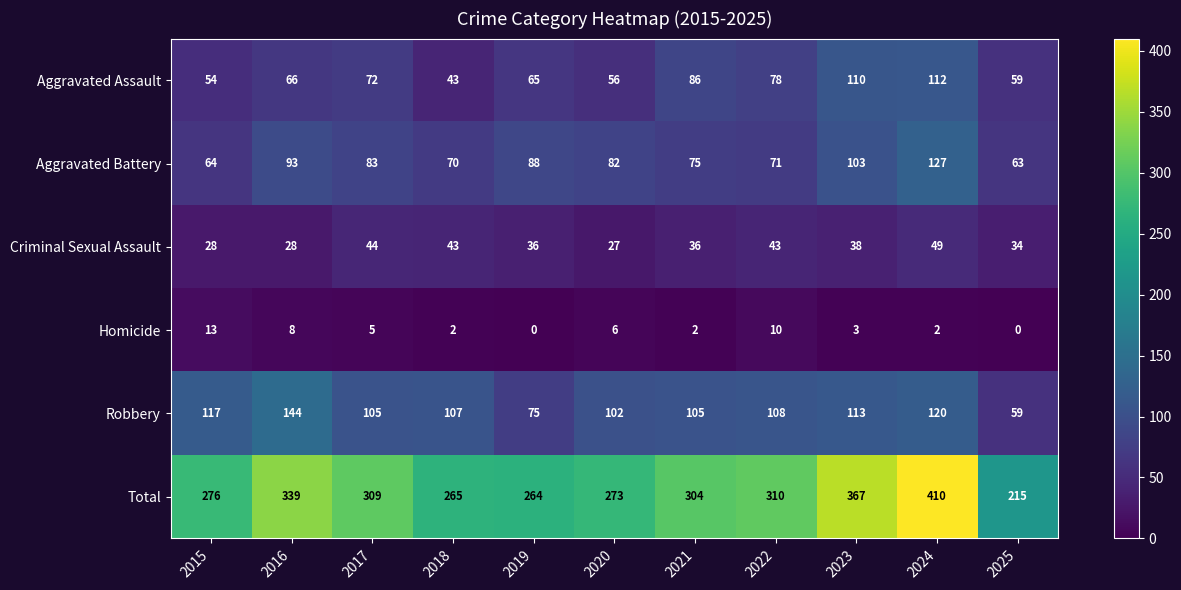

The Total series shows 486 at 2015. True or false?

False